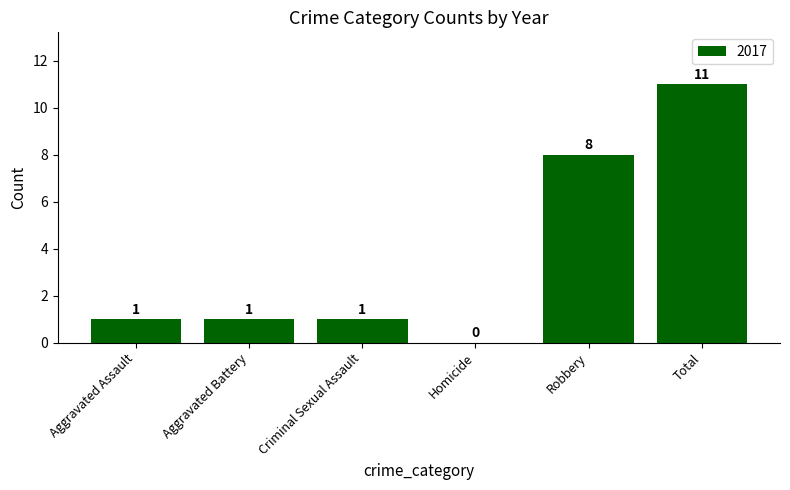

Approximately how many times larger is the value at Robbery compared to Criminal Sexual Assault?

8.0